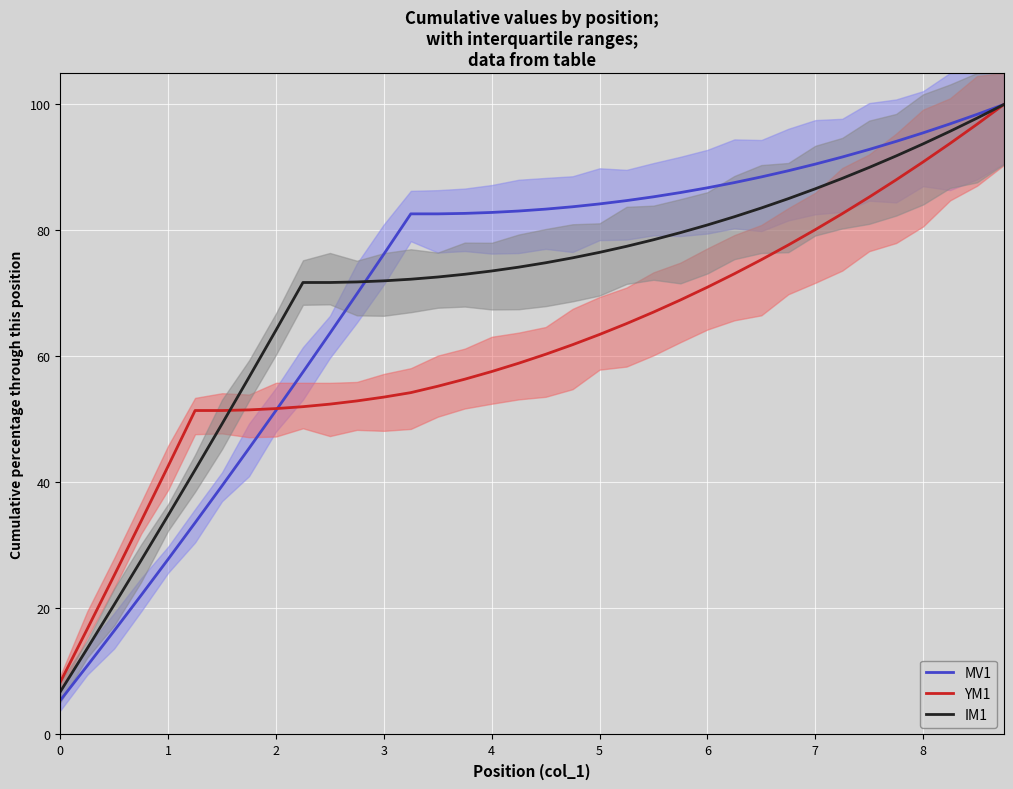

Which series has the largest total across all categories?

MV1